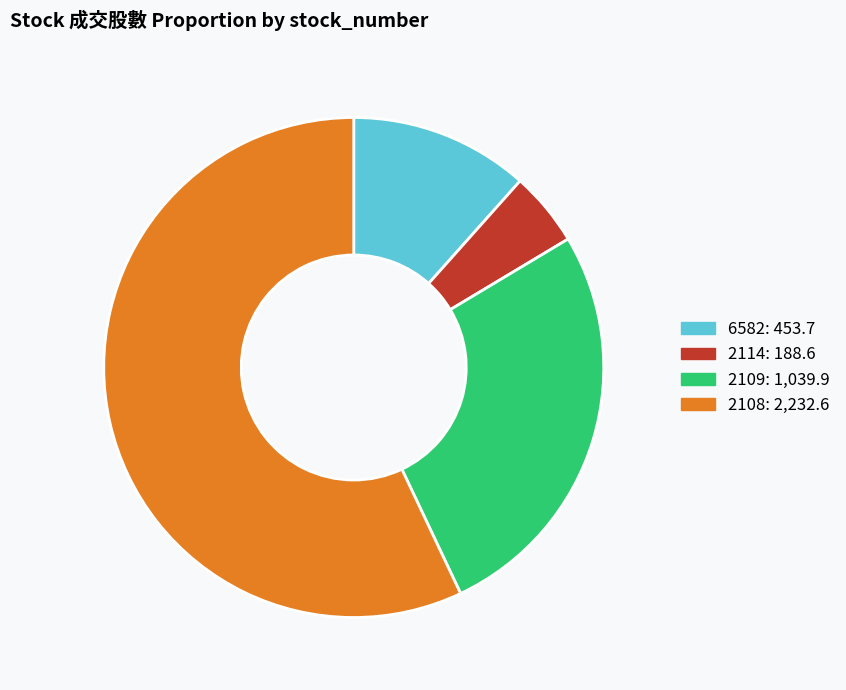

Is there any slice that represents more than half of the pie?

Yes